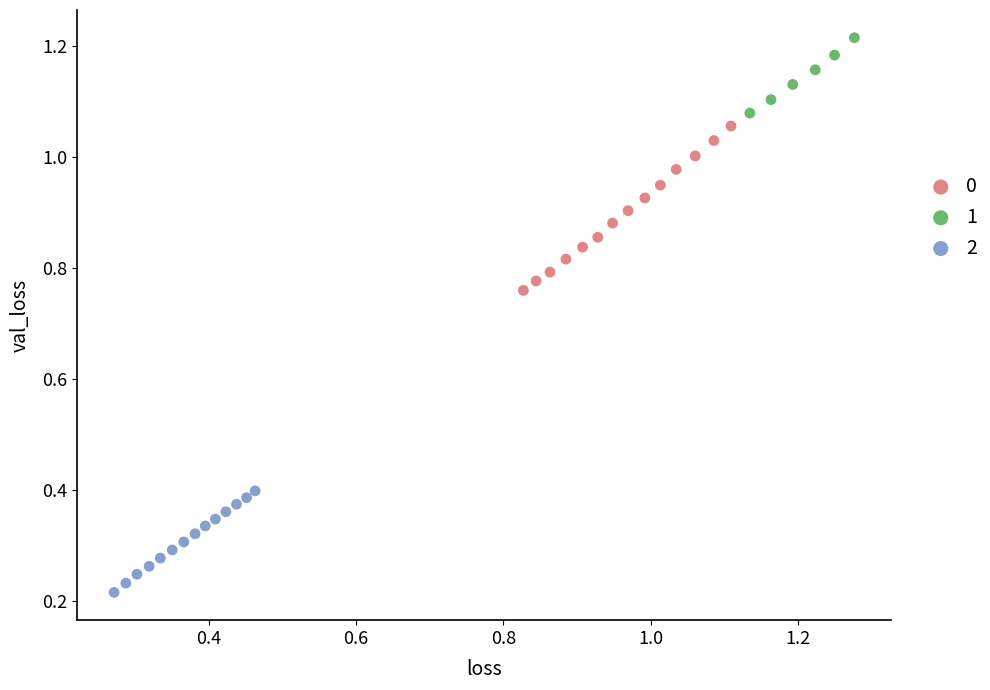

Which series has the widest spread of Y values?

0